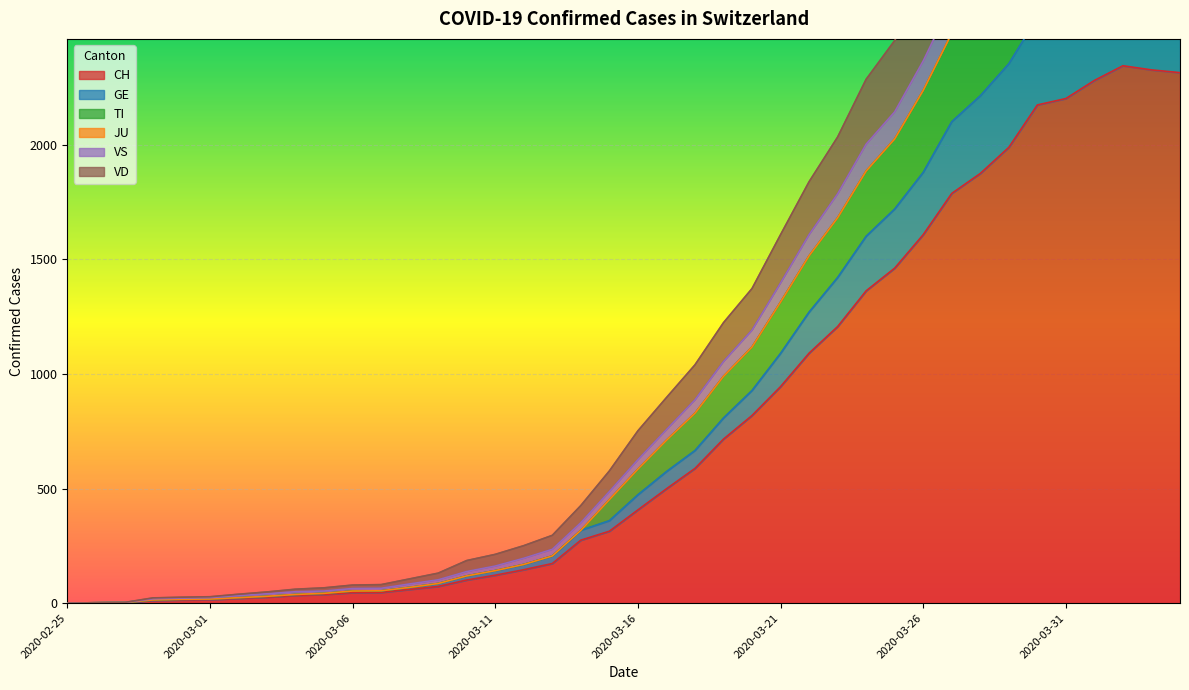

At which category does the chart reach its peak across all series?

2020-04-02